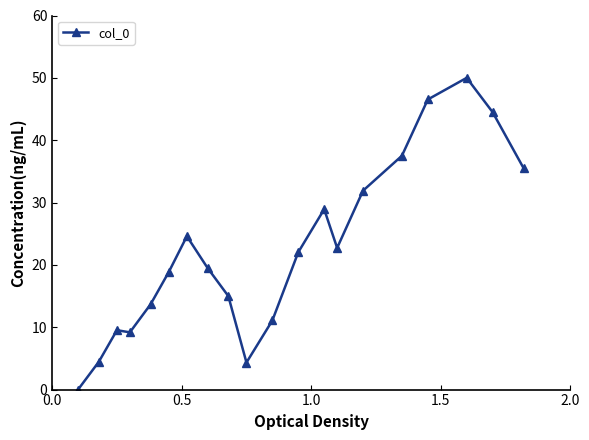

What is the sum of all values?

449.8